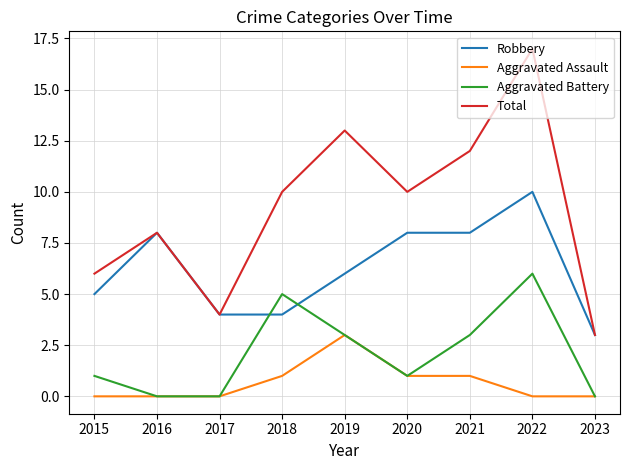

What is the difference between the second highest and minimum values in the Robbery series?

5